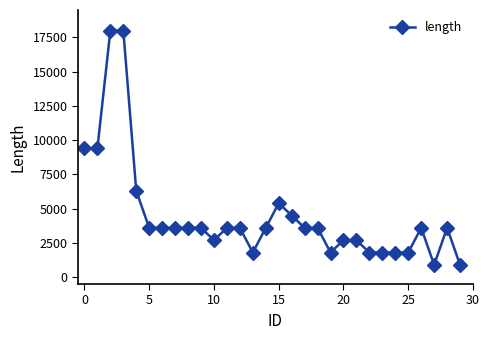

True or false: the data has more than 0 interior local peaks.

True